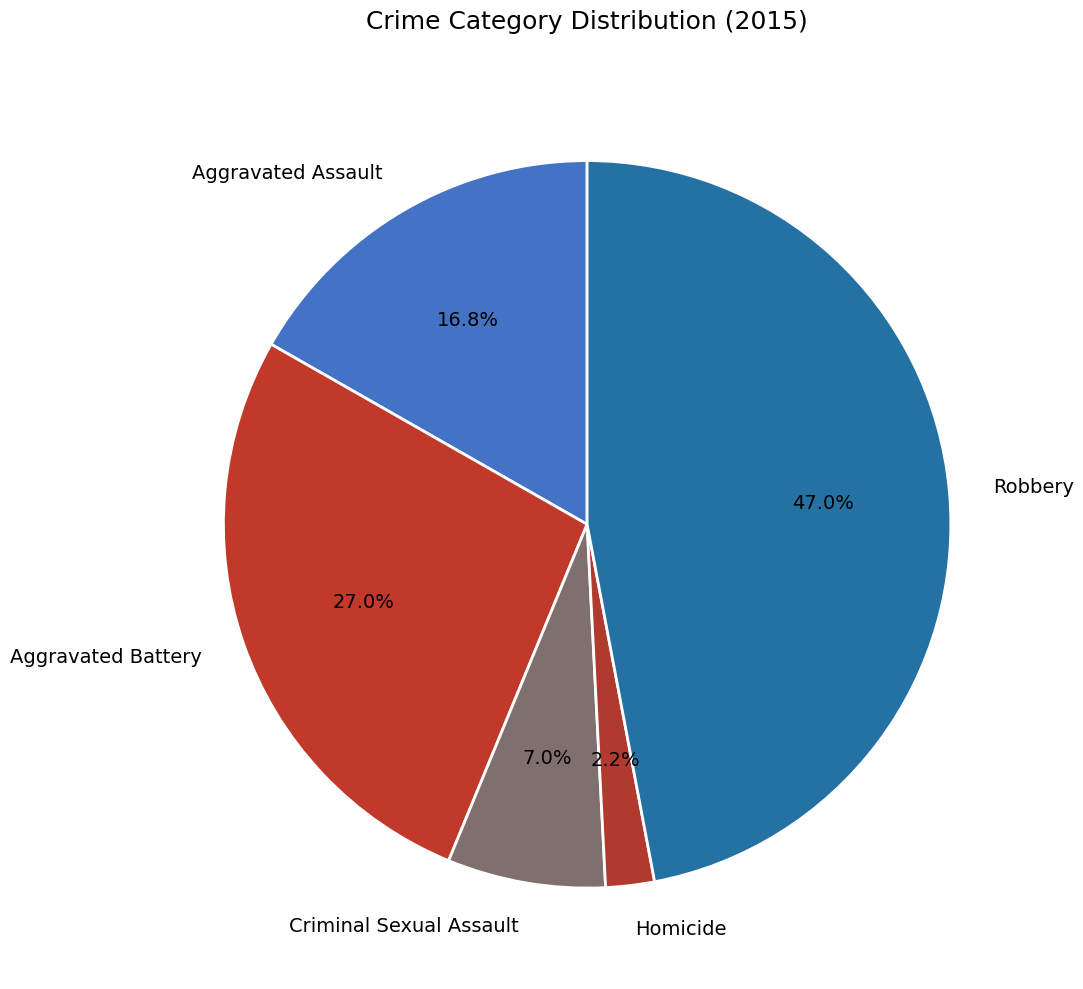

Is there any slice that represents more than half of the pie?

No